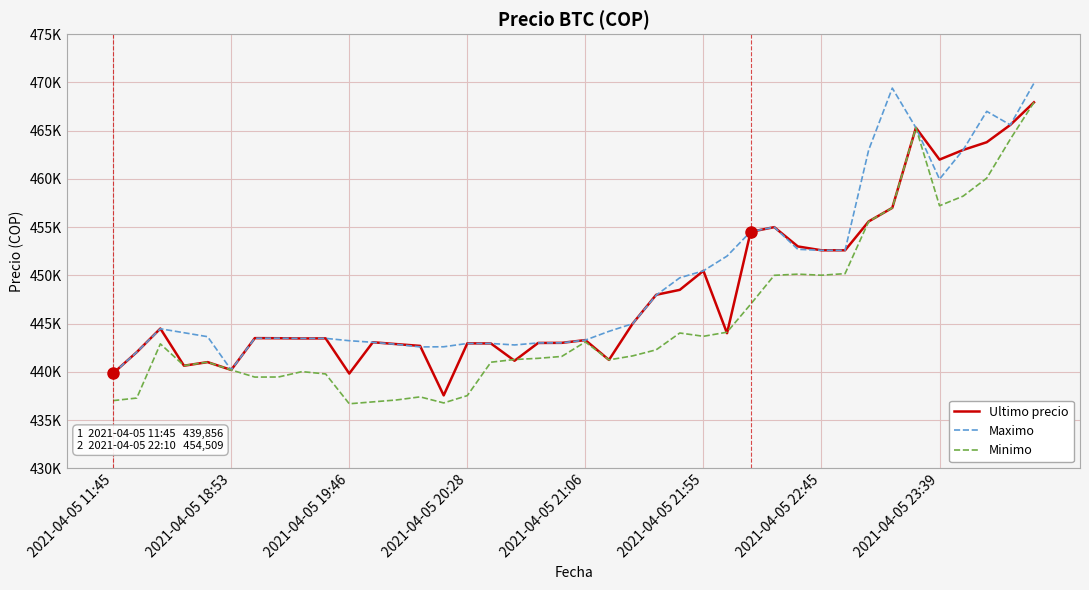

Does the chart display data point markers on the line(s)?

No